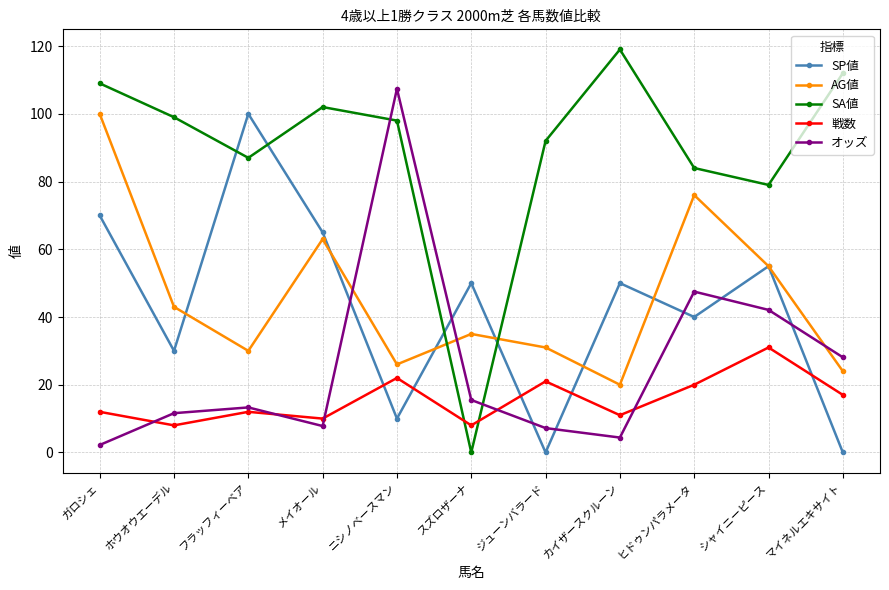

What is the label of the 4th point from the right?

カイザースクルーン